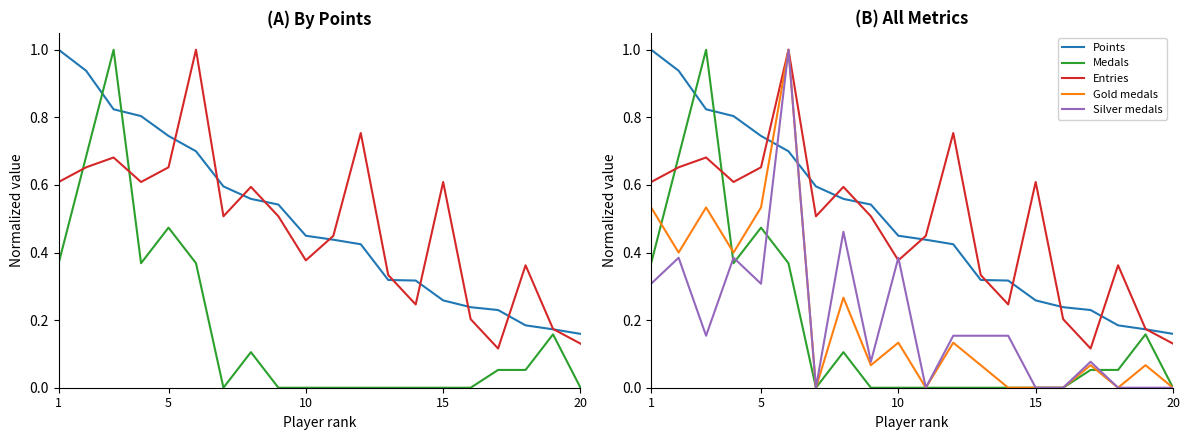

Which series has the widest spread of values?

Medals